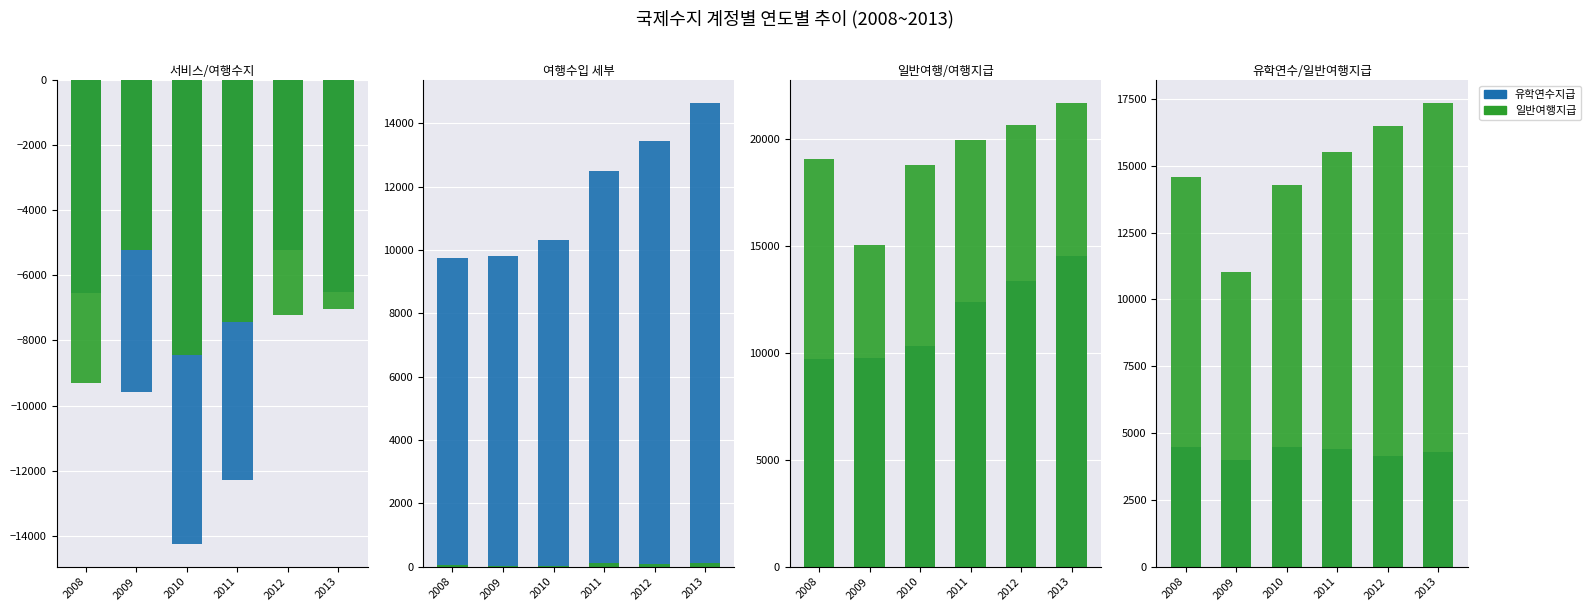

What is the difference between the second highest and second lowest values in the 2010 series?

22715.5